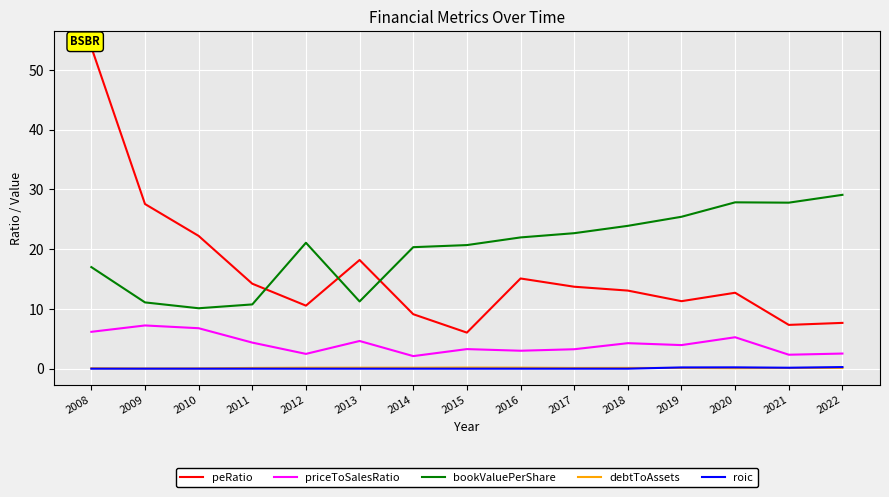

What is the difference between the second highest and second lowest values in the priceToSalesRatio series?

4.4